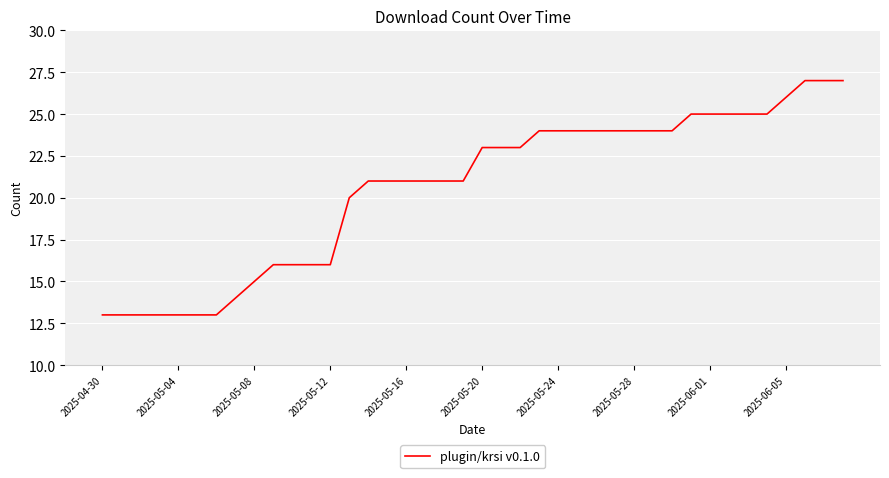

What is the smallest value displayed?

13